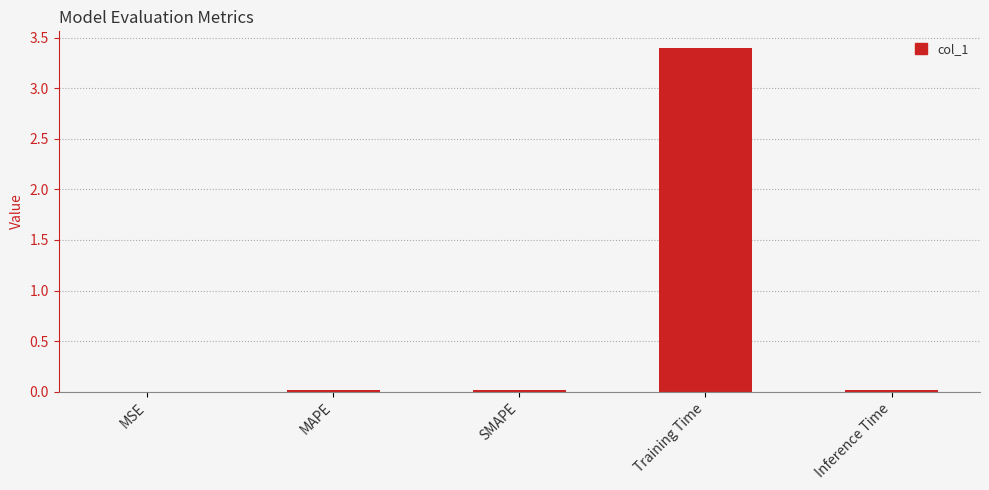

What value does the data have at Training Time?

3.4